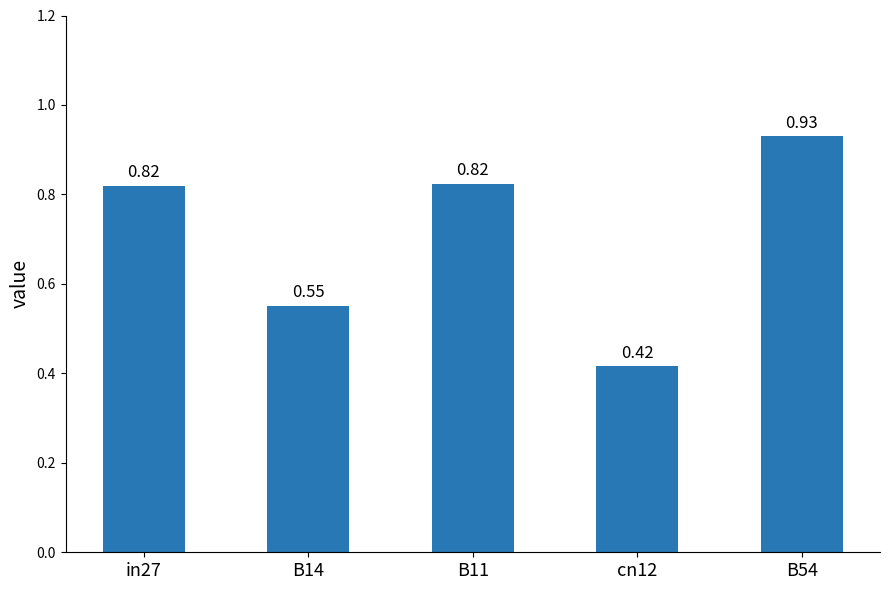

At which category does the chart reach its peak across all series?

B54